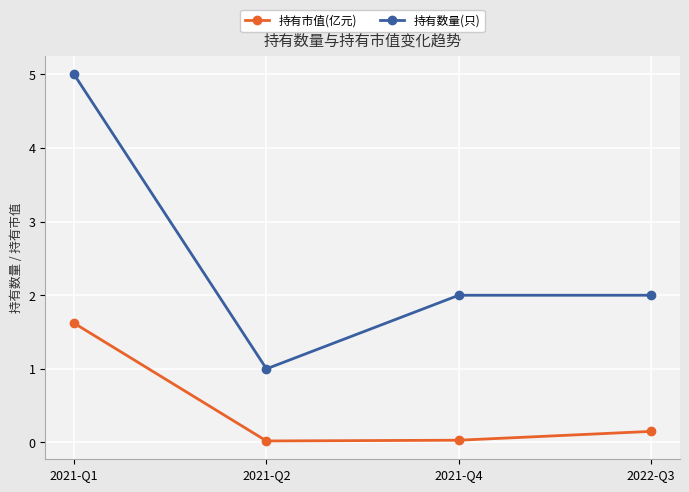

At how many categories does at least one series exceed 4?

1